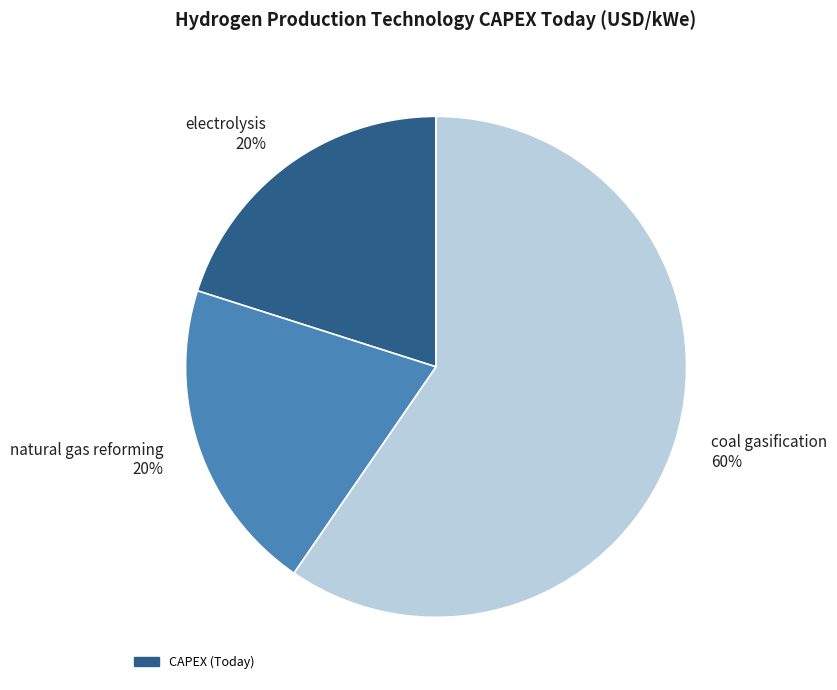

True or false: electrolysis accounts for 20% of the total.

True